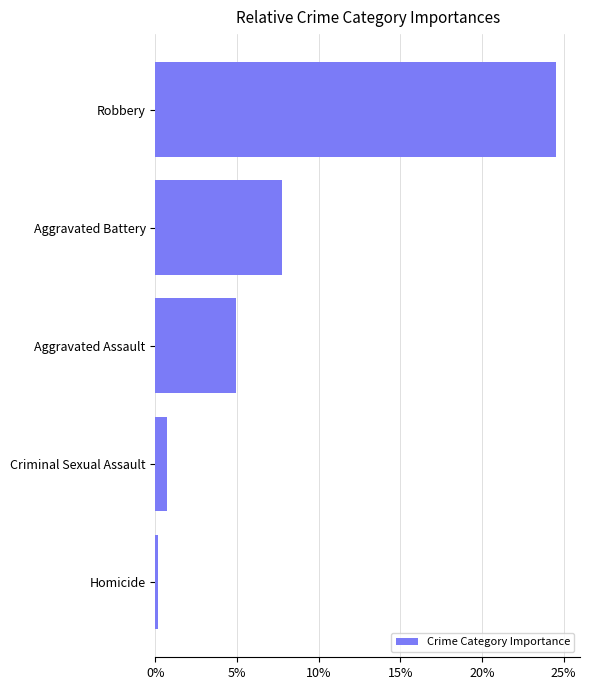

Which has a higher value, Robbery or Aggravated Battery?

Robbery